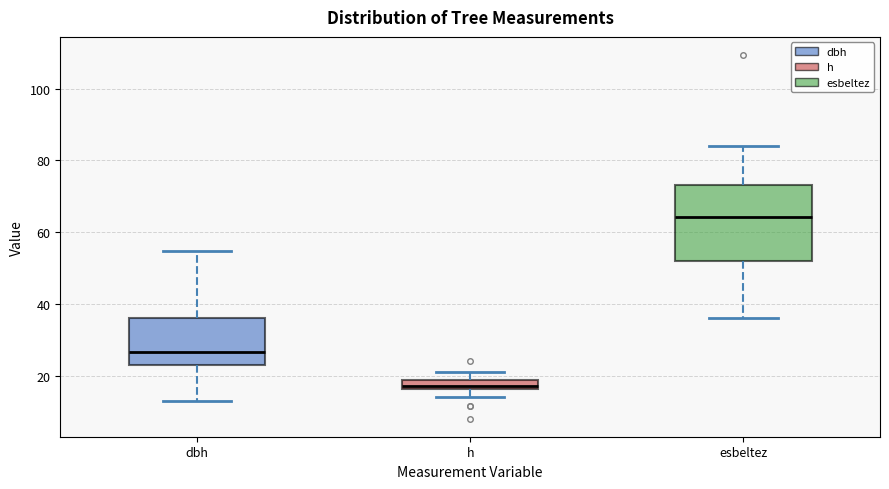

Where does the upper whisker of the box for esbeltez end on the y-axis? The values are not printed on the chart, so give them approximately, as read against the axis.

84